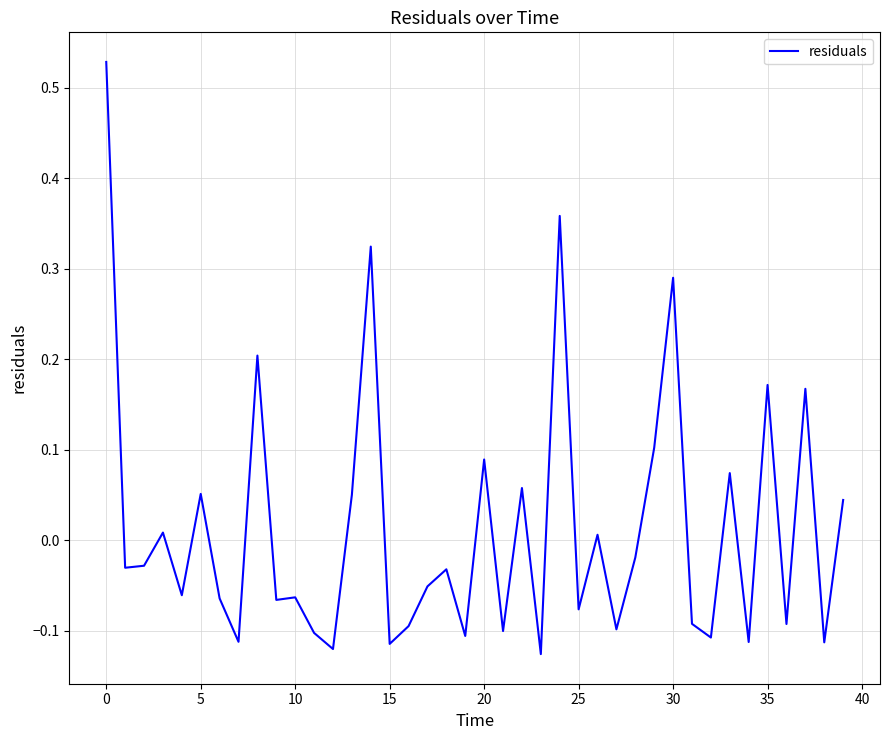

What is the difference between the maximum and minimum values?

0.7